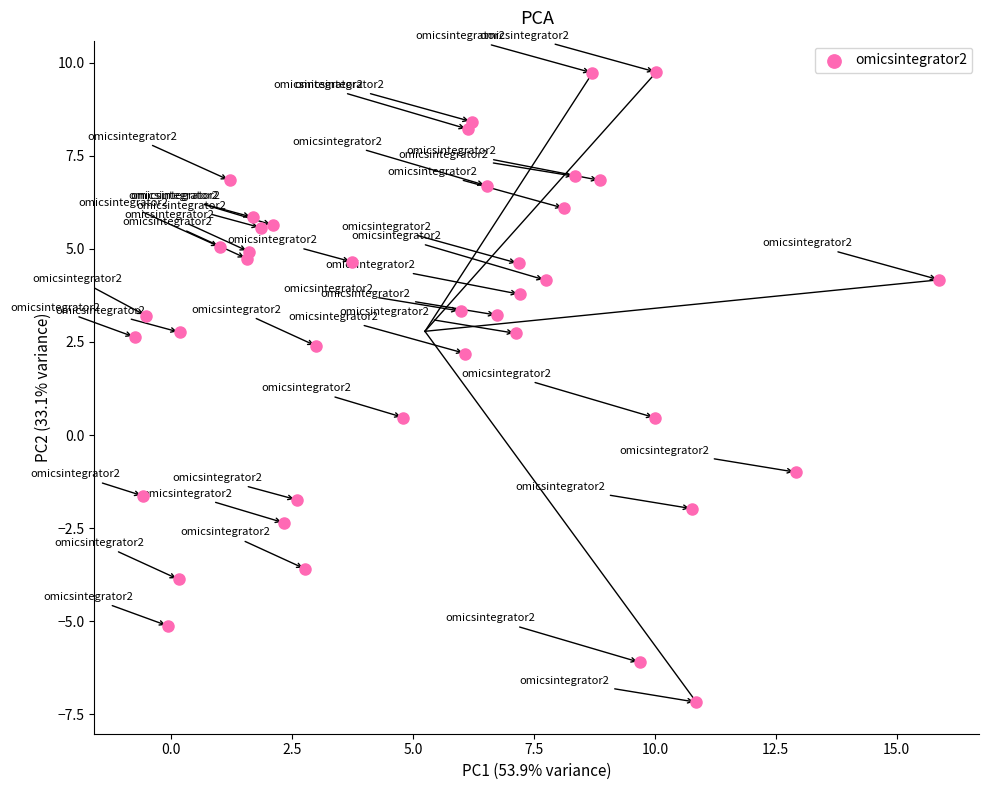

What is the range of X values (max minus min)?

16.6